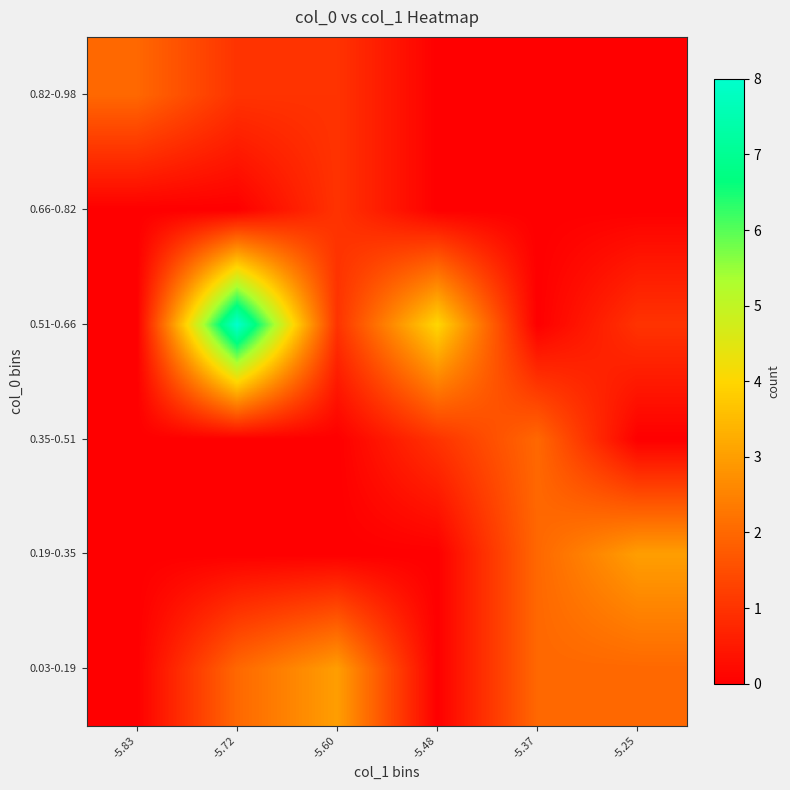

At which category is the sum across all series the highest?

-5.72